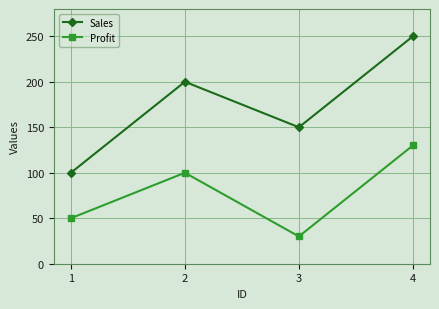

The Sales series shows 100 at 1. True or false?

True